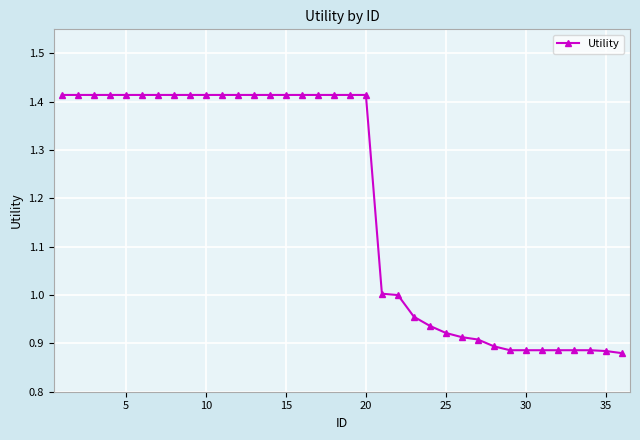

What is the average value?

1.2